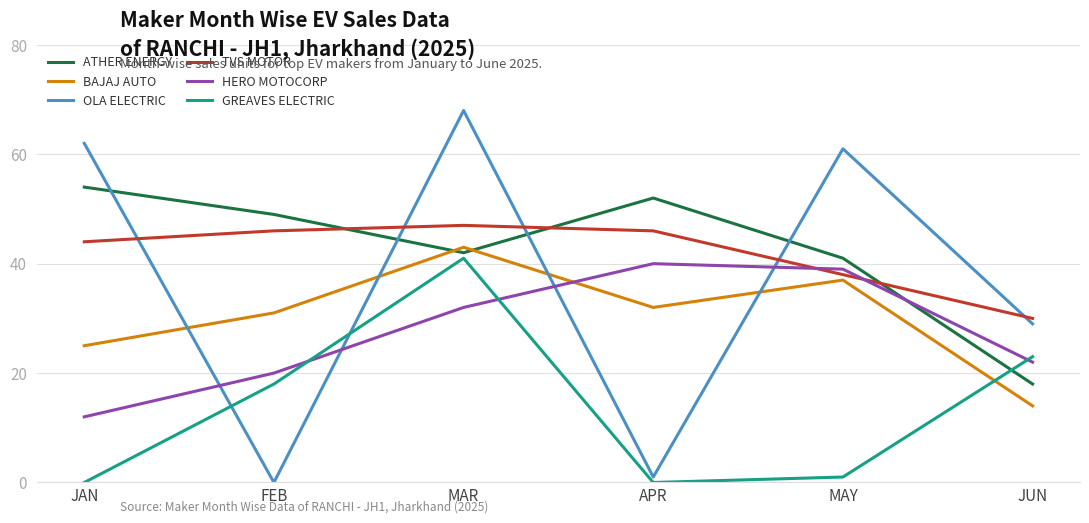

How many values in the GREAVES ELECTRIC series are below 18?

3